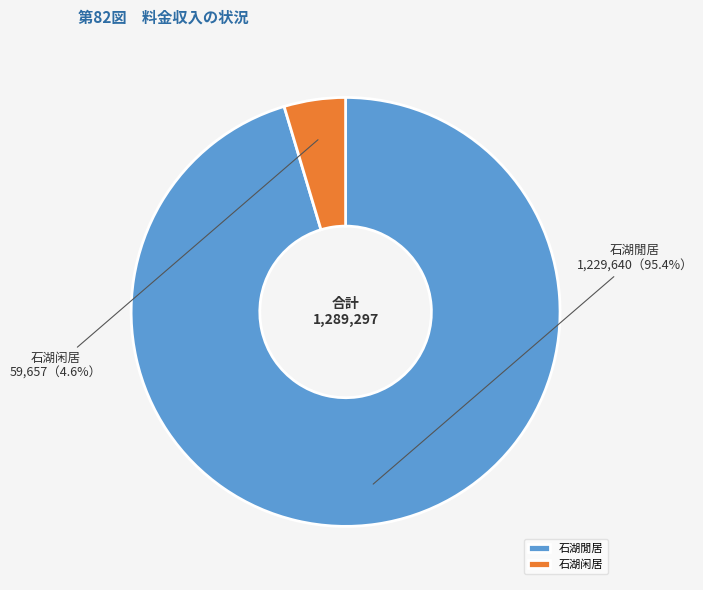

What percentage is the 石湖閒居 slice, to the nearest percent?

95%